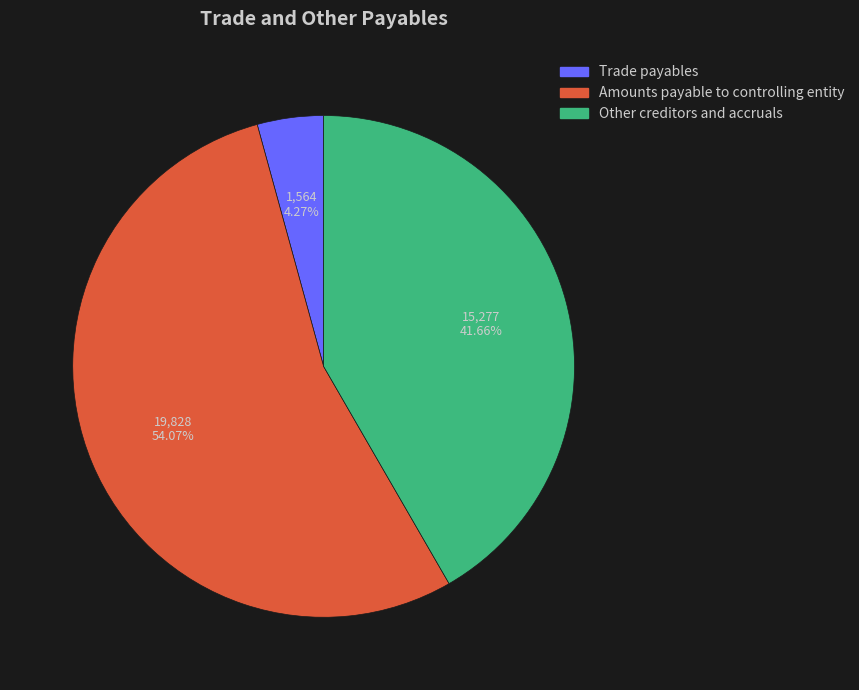

Which category has the biggest portion of the pie?

Amounts payable to controlling entity